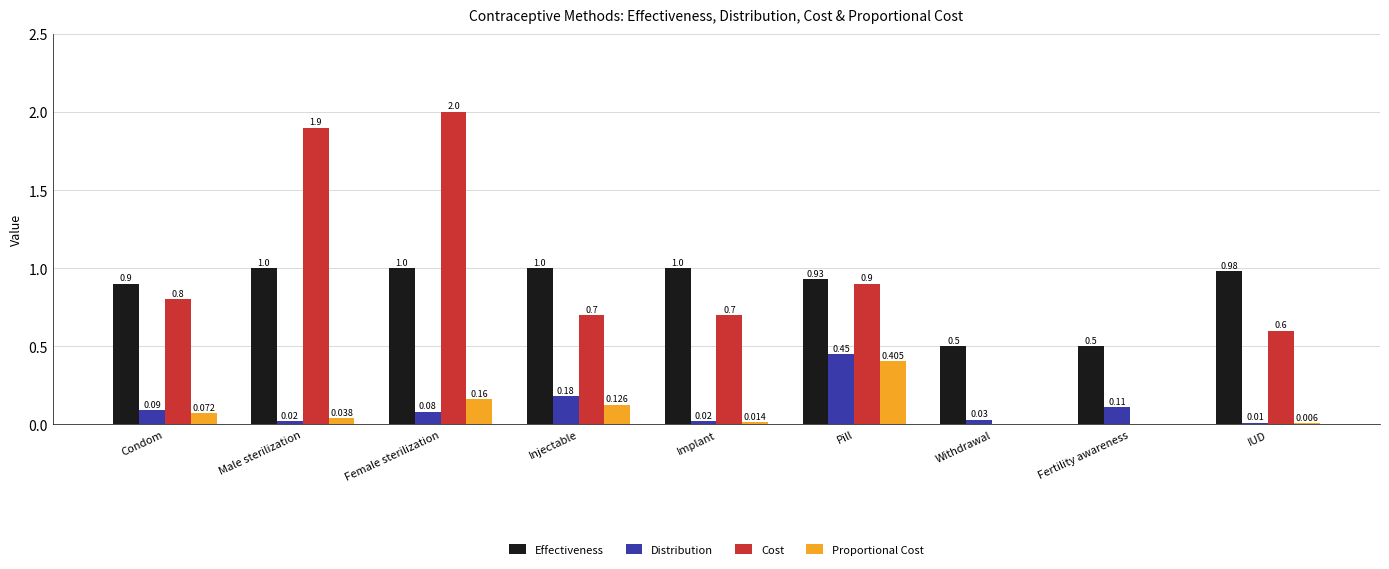

Where is Cost nearest to the value 1?

Pill